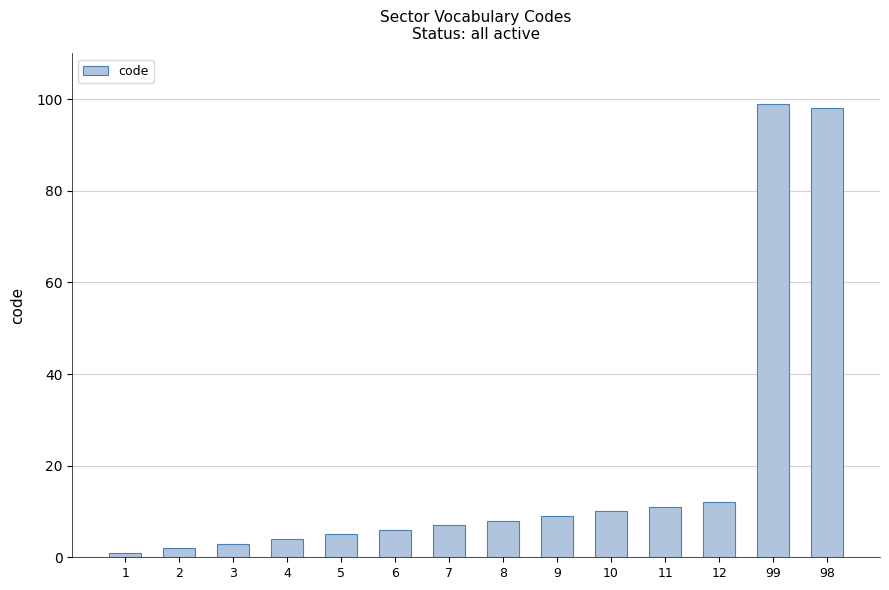

How many bars are there in total?

14